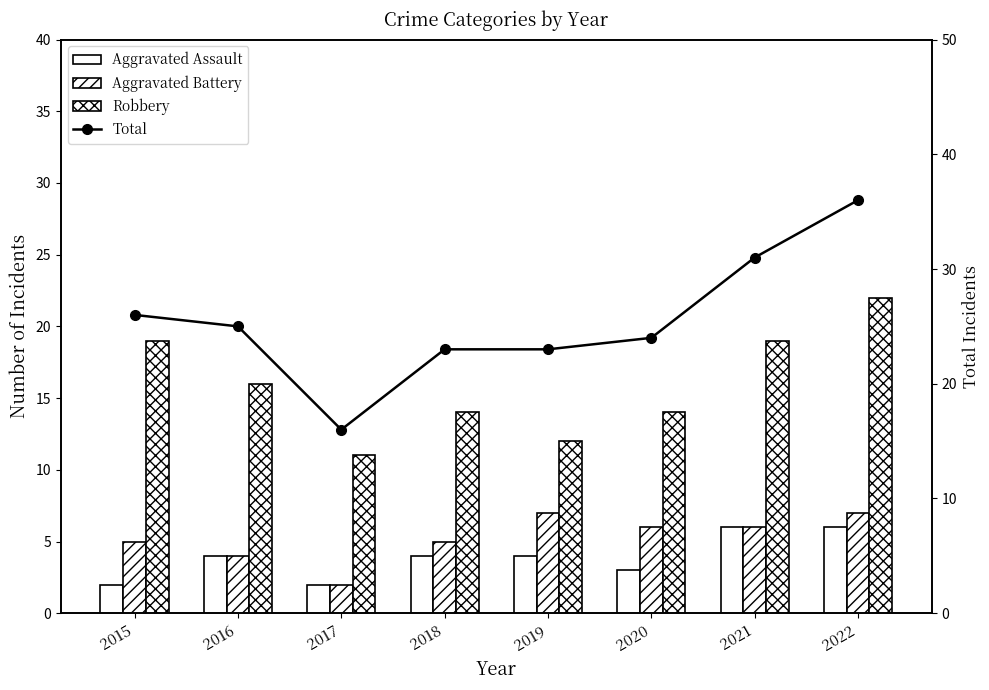

At how many categories does at least one series exceed 15?

8